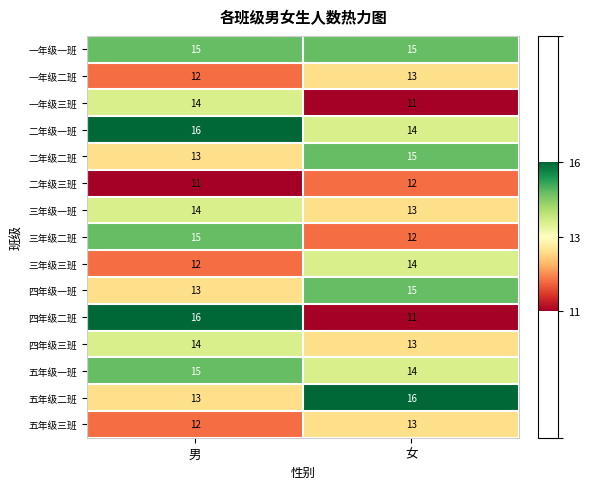

Which series changed the most between 男 and 女?

四年级二班